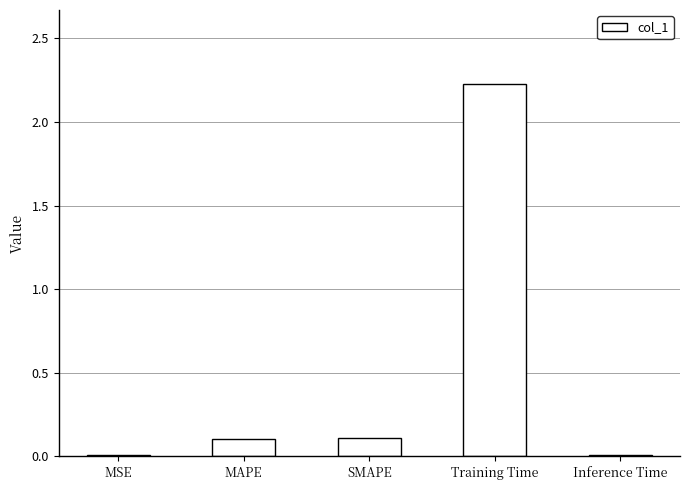

What is the maximum value shown in the chart?

2.2